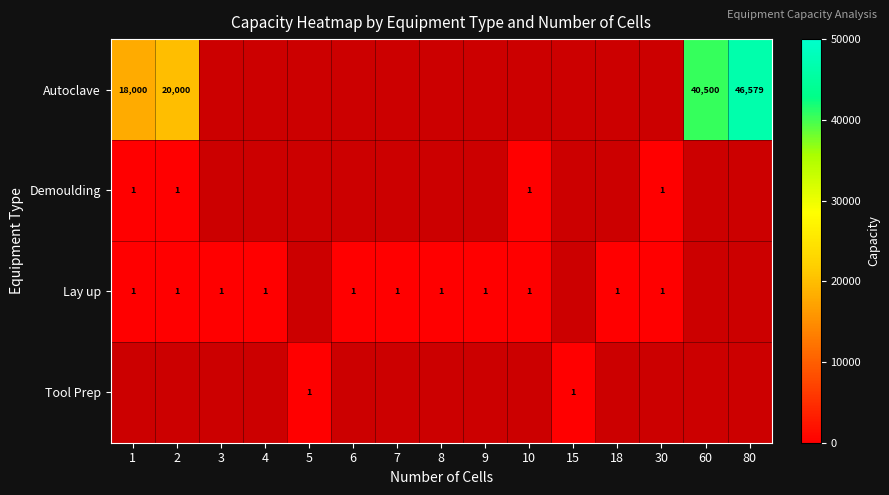

What is the smallest value displayed?

1.0